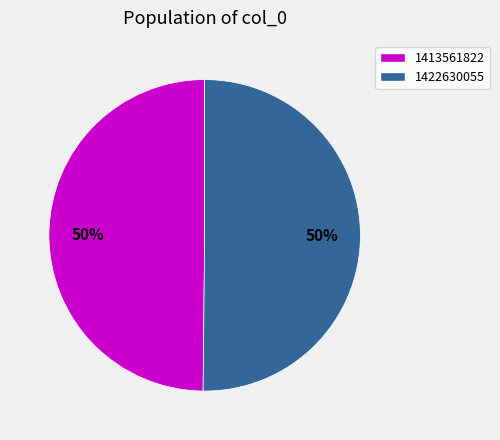

Is the sum of 1422630055 and 1413561822 greater than half?

Yes